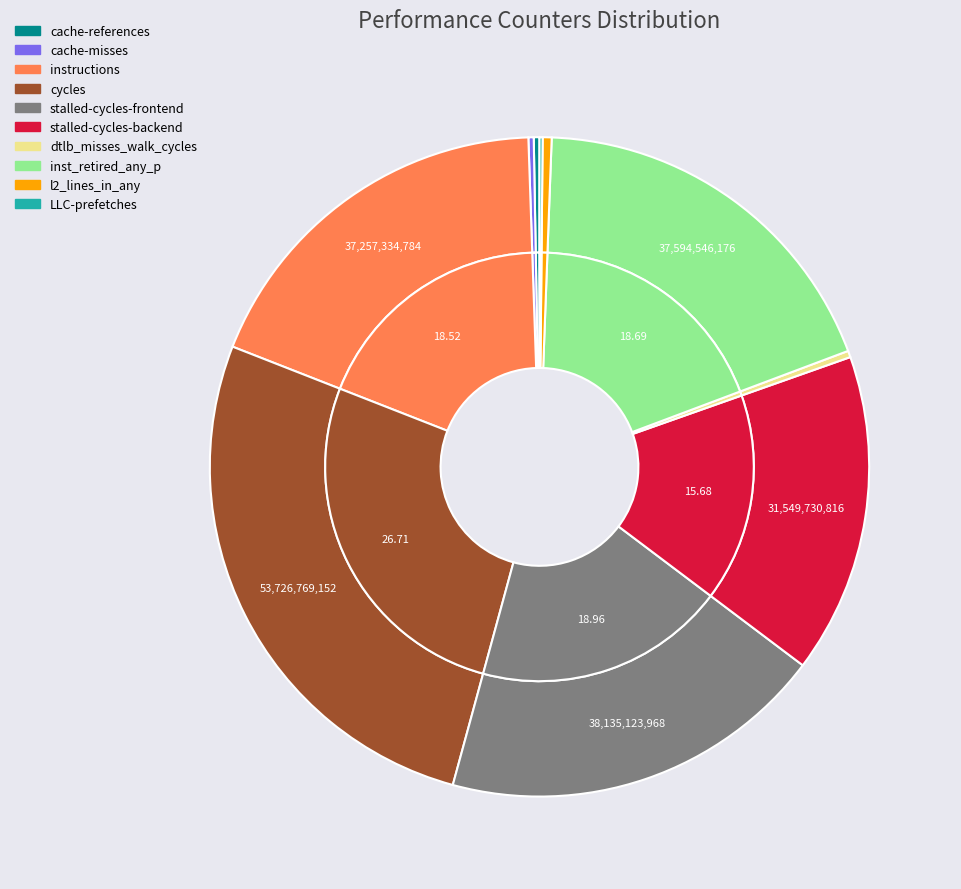

What is the change in value from dtlb_misses_walk_cycles to l2_lines_in_any?

+245711059